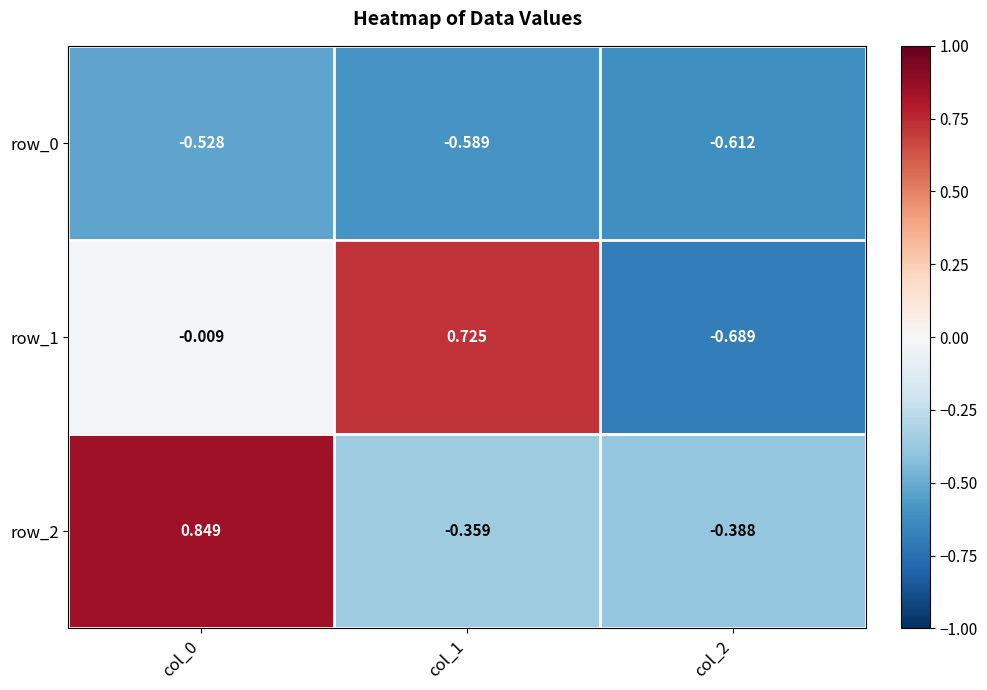

Is the value of row_1 at col_2 greater than the value of row_0 at col_0?

No